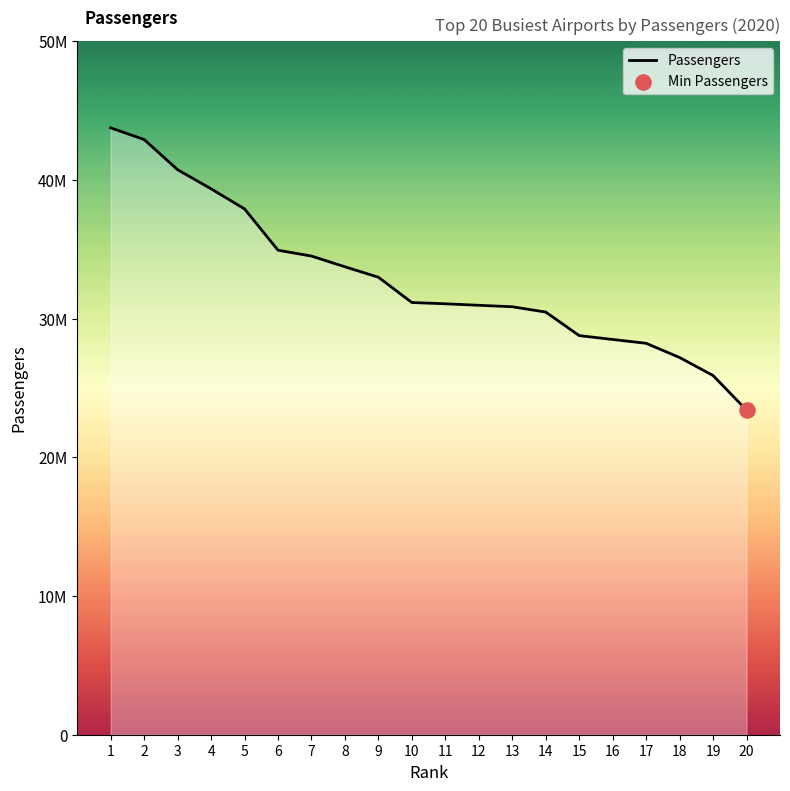

What is the change in value from 14 to 18?

-3276531